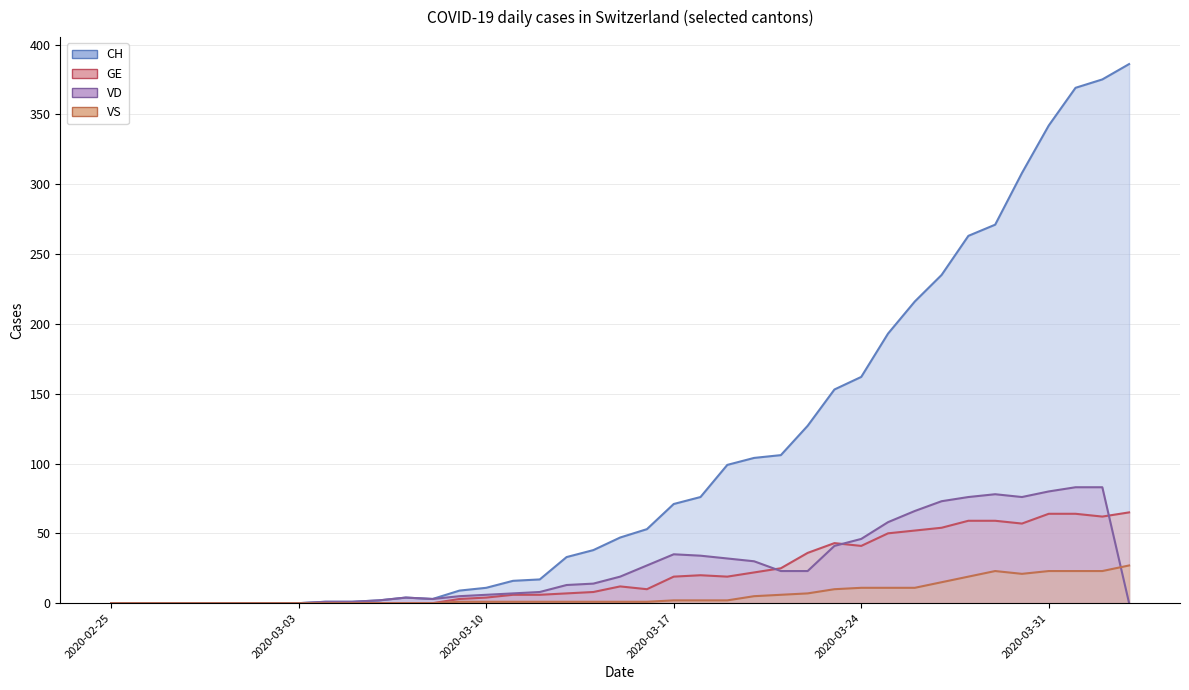

How many lines are shown in the chart?

4